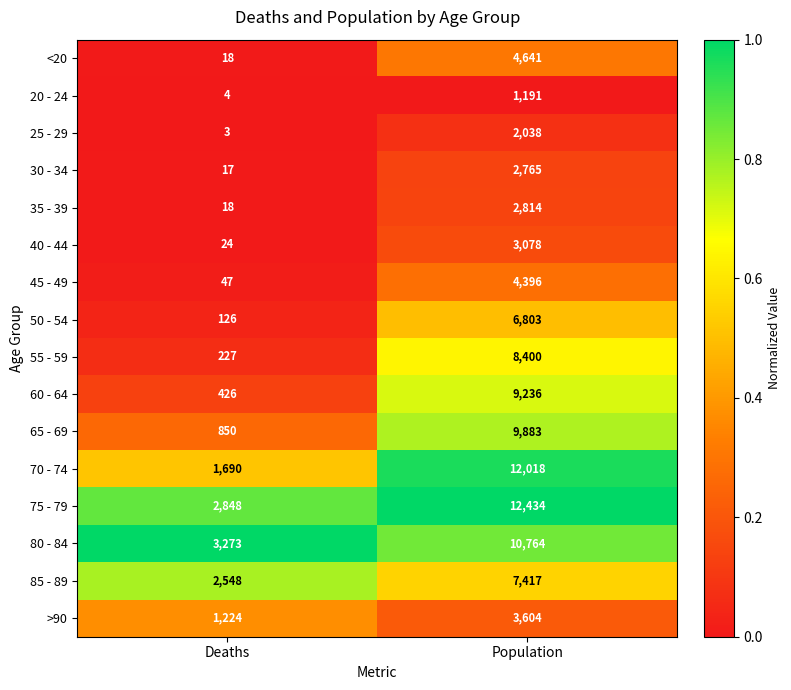

What is the difference between the maximum and minimum values in the 25 - 29 series?

2035